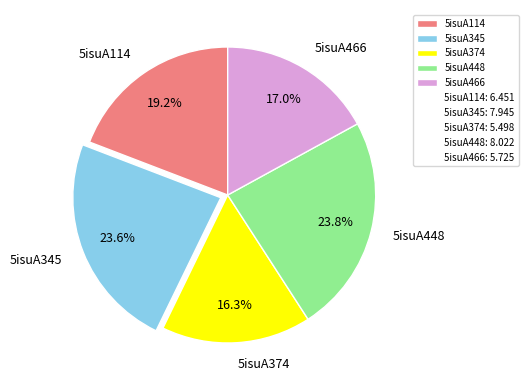

How many slices are in this pie chart?

5